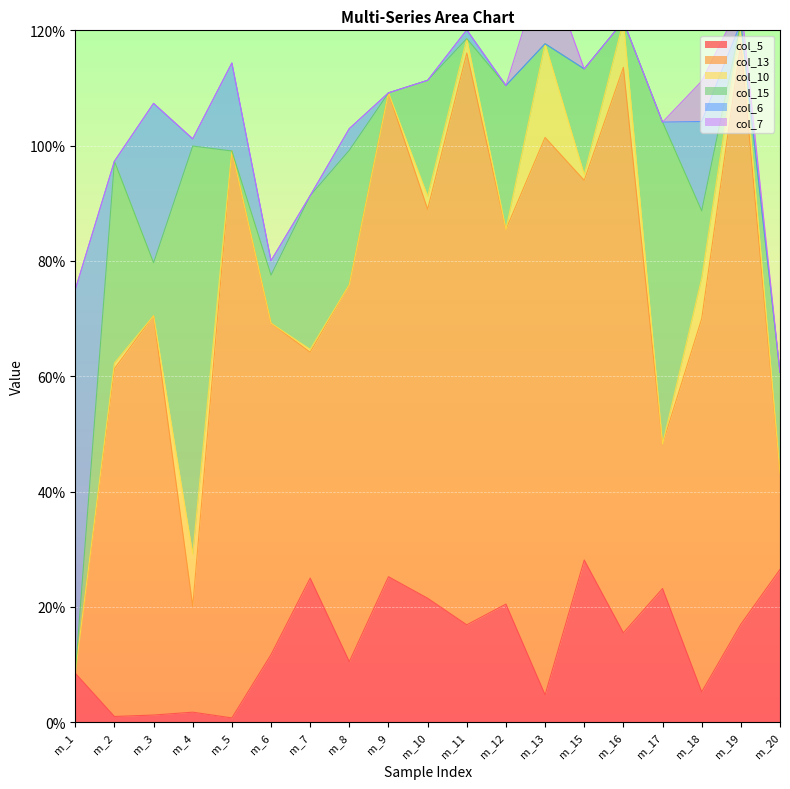

What is the difference between the maximum and second lowest values in the col_15 series?

70.8